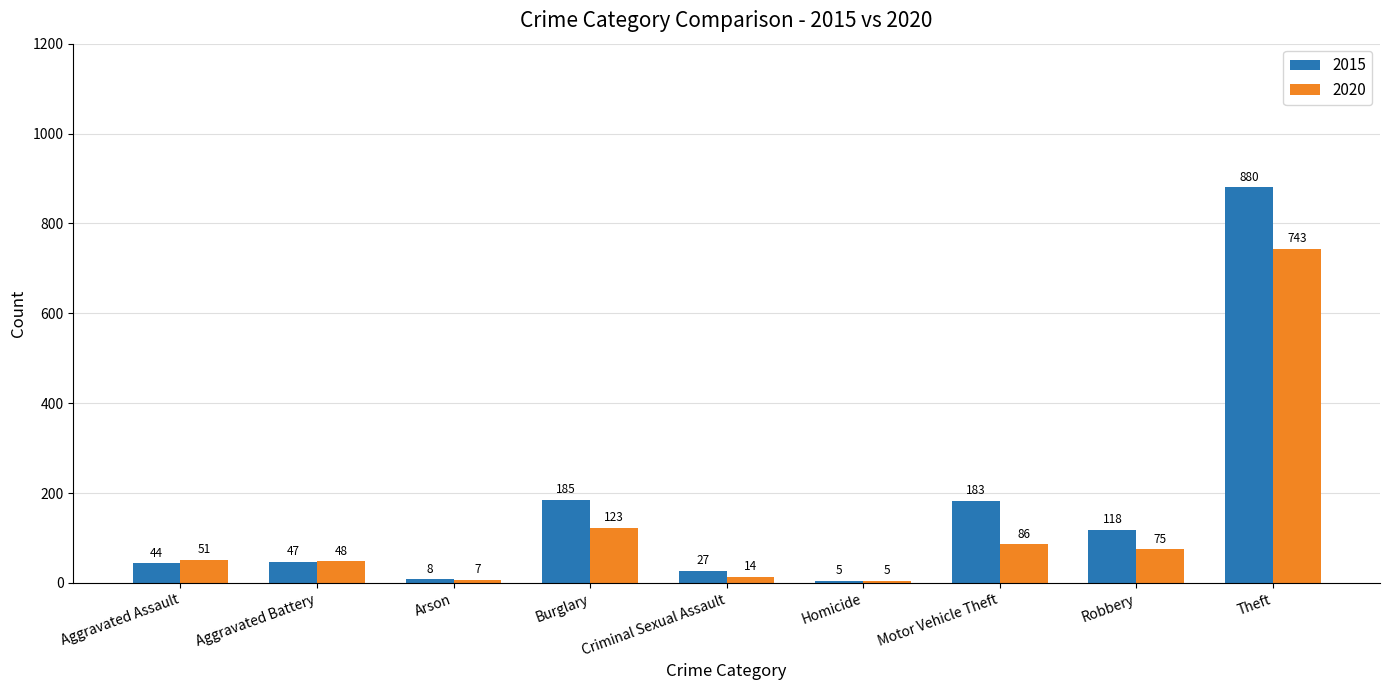

How many bars are there in each group?

2